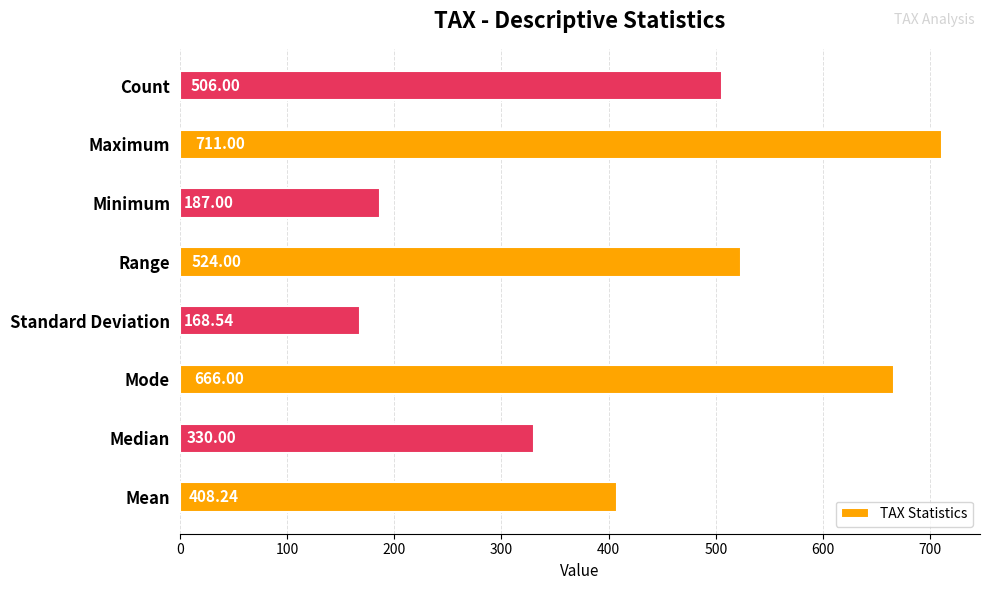

What is the average value?

437.6